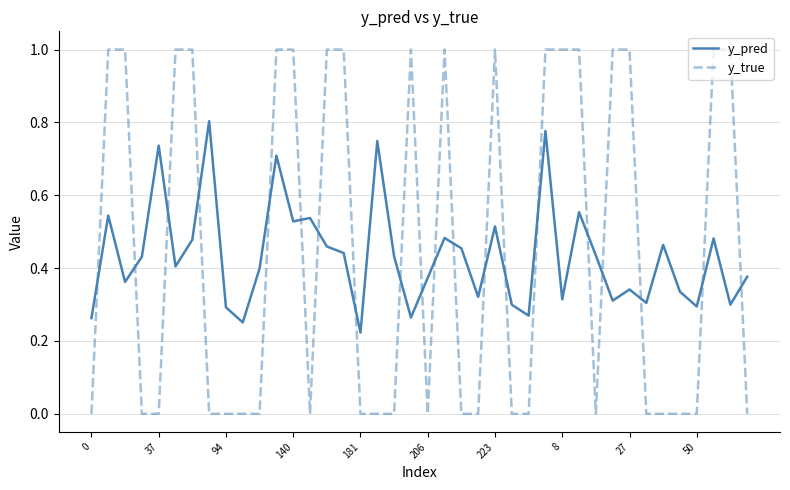

Rank the series by their maximum value, from highest to lowest.

y_true, y_pred